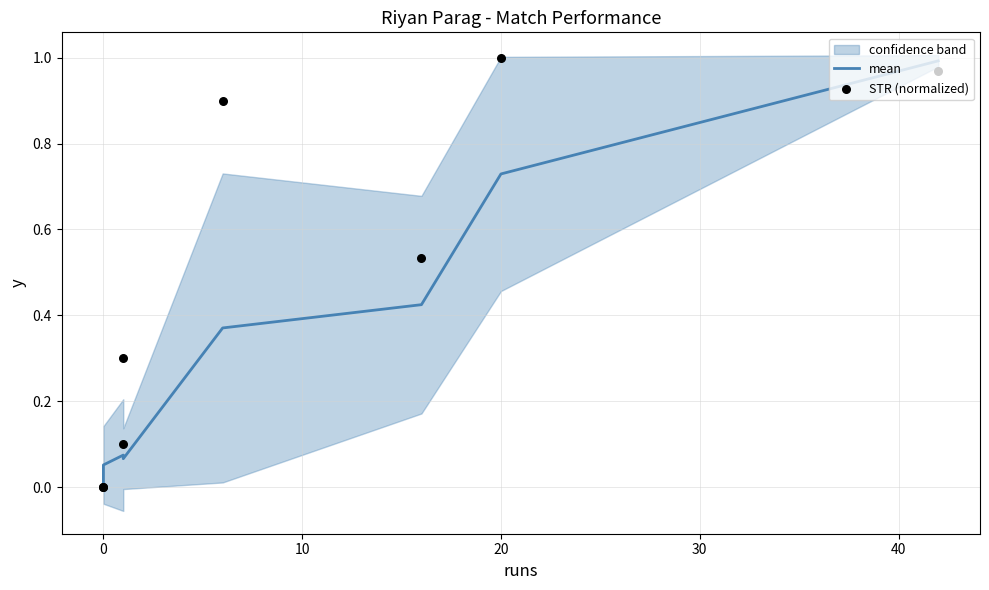

Which series has the widest spread of Y values?

STR (normalized)